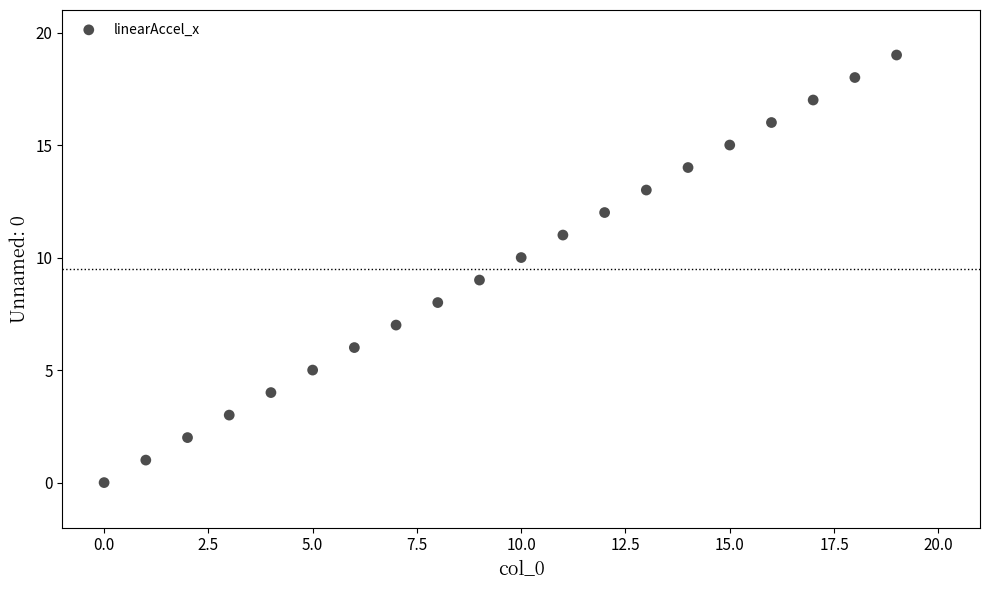

What is the range of Y values (max minus min)?

19